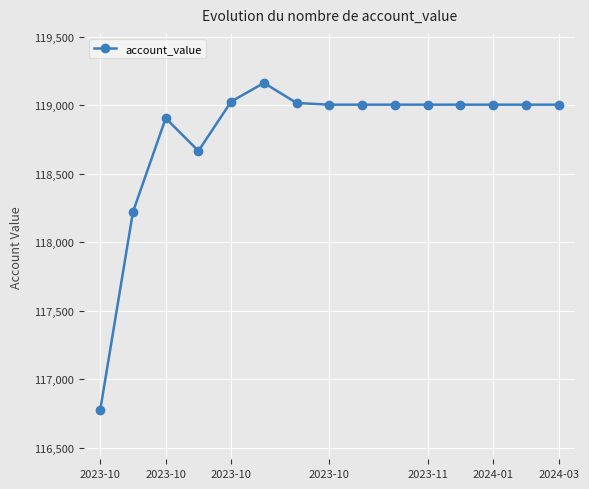

What is the value of the 12th point from the left?

119002.7